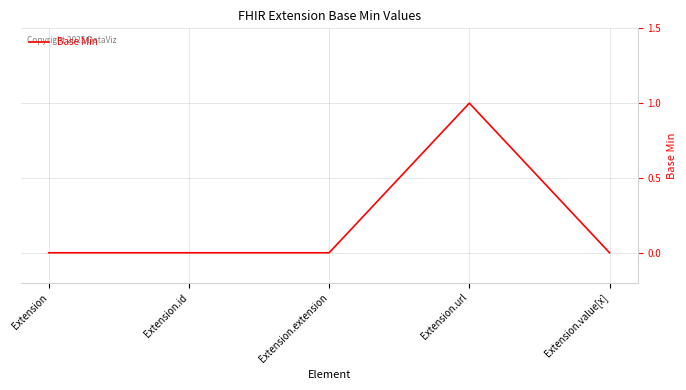

True or false: there are more than 0 points higher than both neighbors.

True